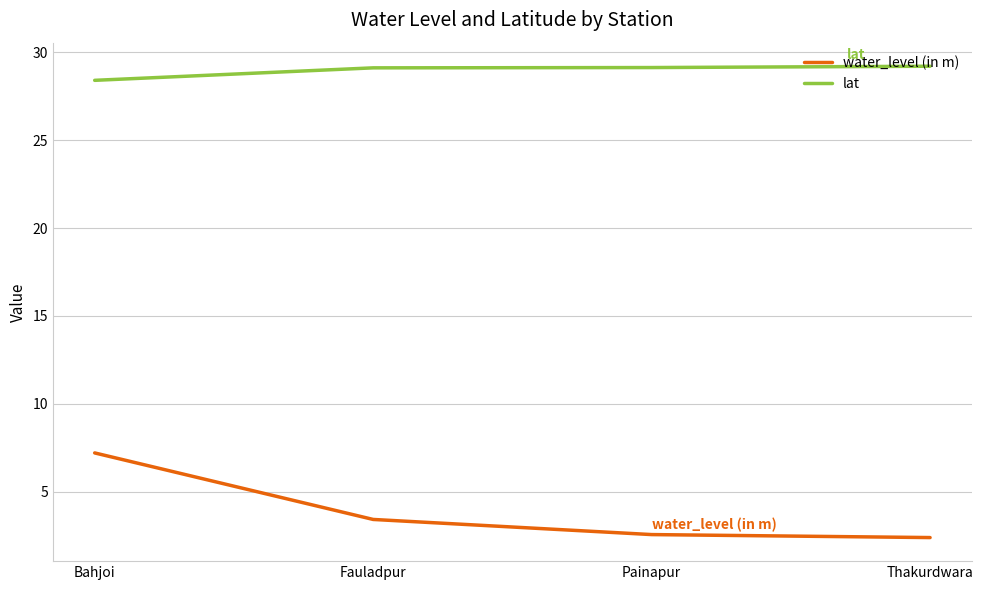

The water_level (in m) series shows 7.2 at Bahjoi. True or false?

True